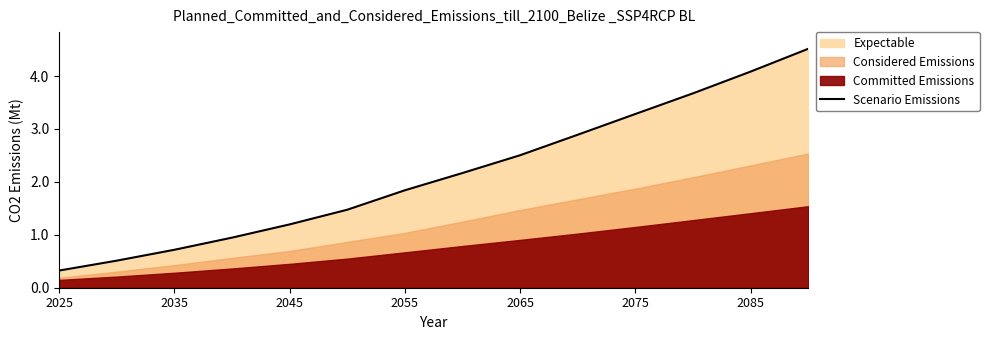

At which category does the chart reach its peak across all series?

13